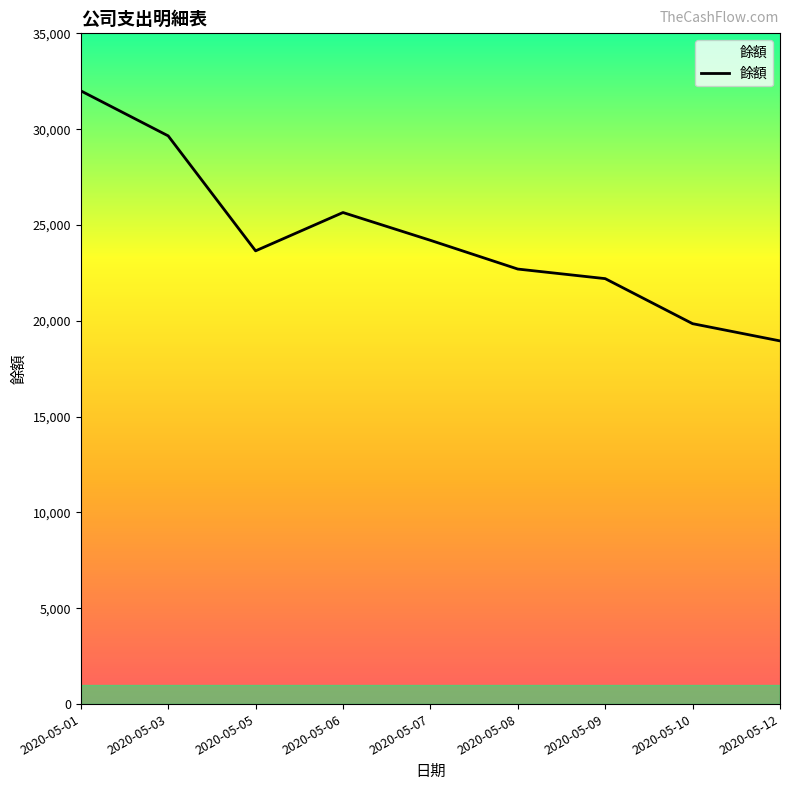

Where is the data nearest to the value 25475?

2020-05-06